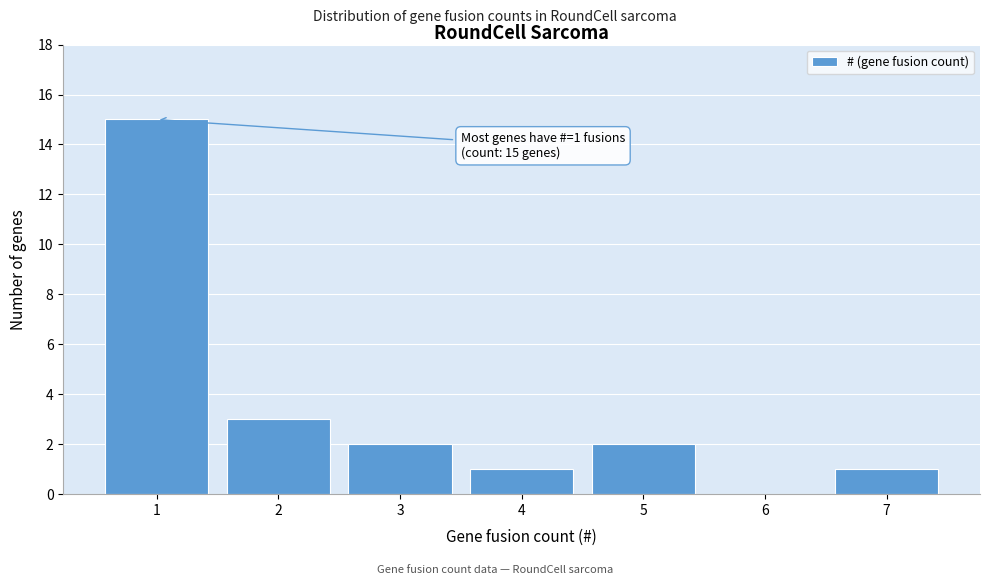

Reading right to left, extract all data points from this chart.

7=1	6=0	5=2	4=1	3=2	2=3	1=15